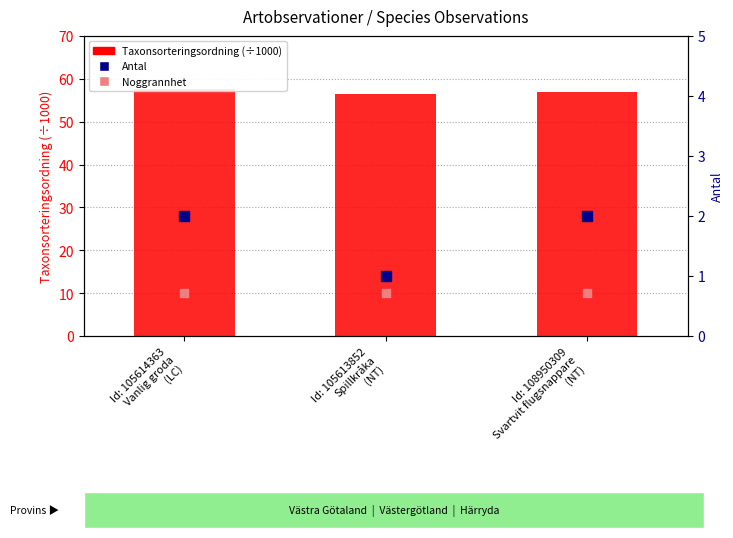

Is the value of Noggrannhet at Id: 108950309
Svartvit flugsnappare
(NT) greater than the value of Taxonsorteringsordning (÷1000) at Id: 105613852
Spillkråka
(NT)?

No